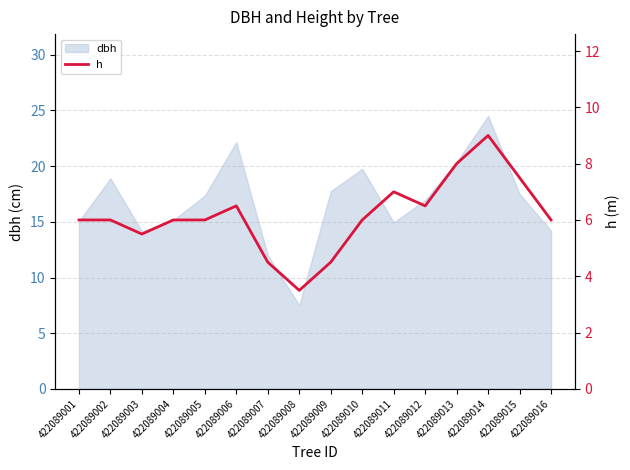

Where is the data nearest to the value 6?

422089001